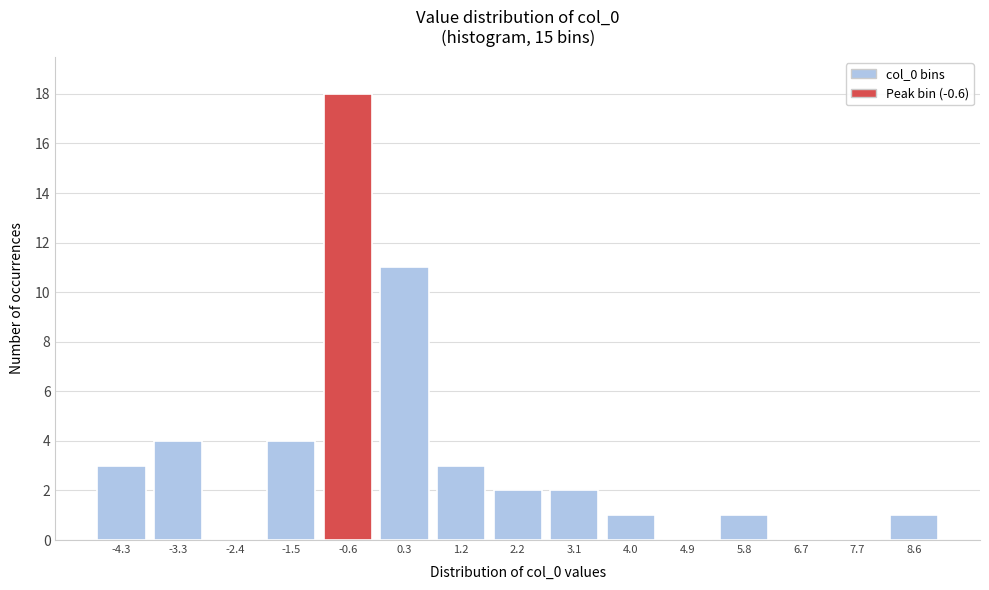

Reading left to right, extract all data points from this chart.

-4.3=3	-3.3=4	-2.4=0	-1.5=4	-0.6=18	0.3=11	1.2=3	2.2=2	3.1=2	4.0=1	4.9=0	5.8=1	6.7=0	7.7=0	8.6=1